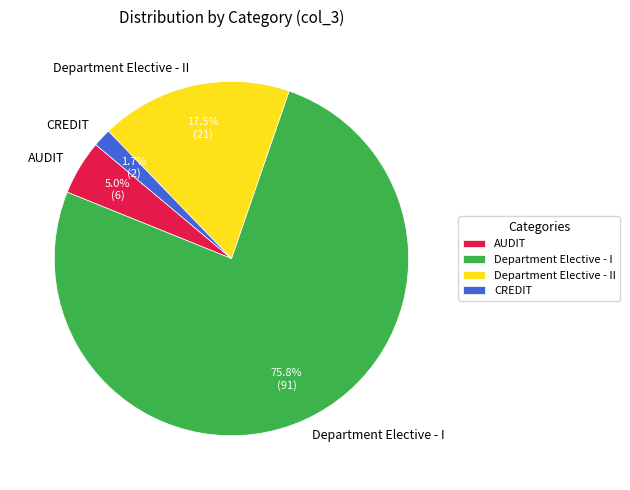

Between CREDIT and AUDIT, which is larger?

AUDIT